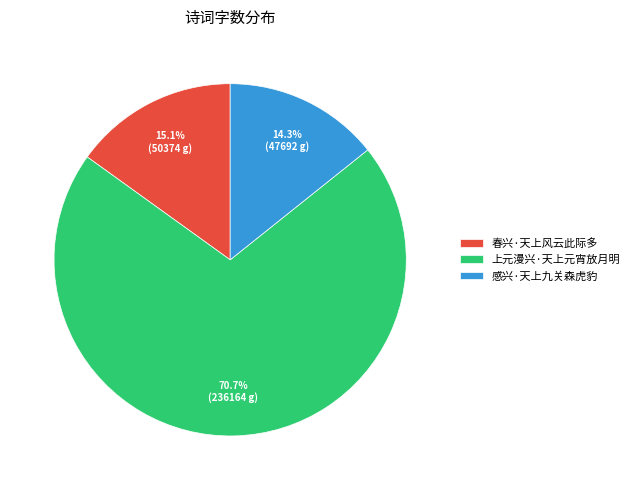

To the nearest percent, what is the difference between the largest and smallest slice percentages?

56%